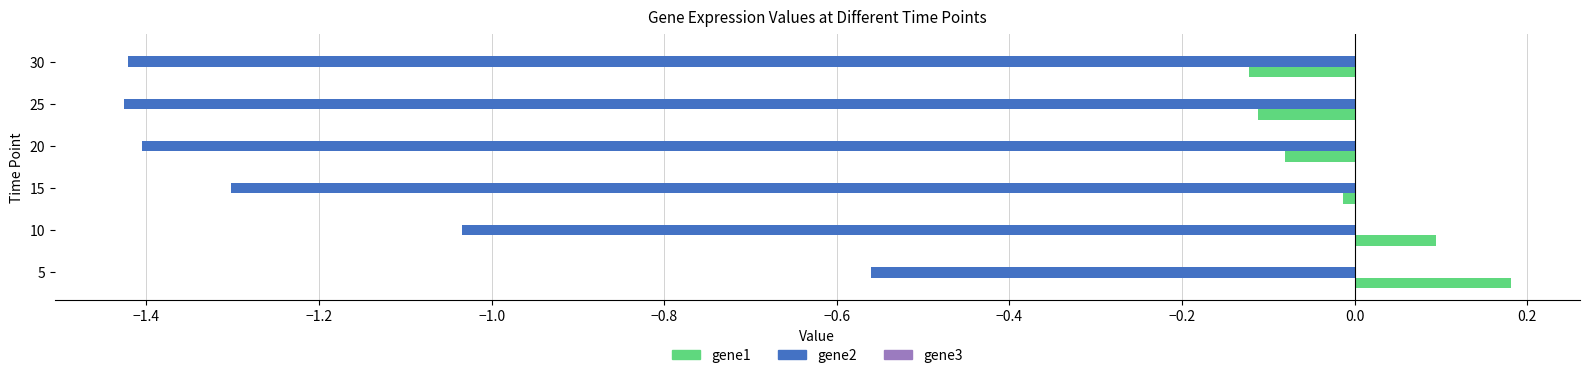

Which category has the highest value across all series?

5